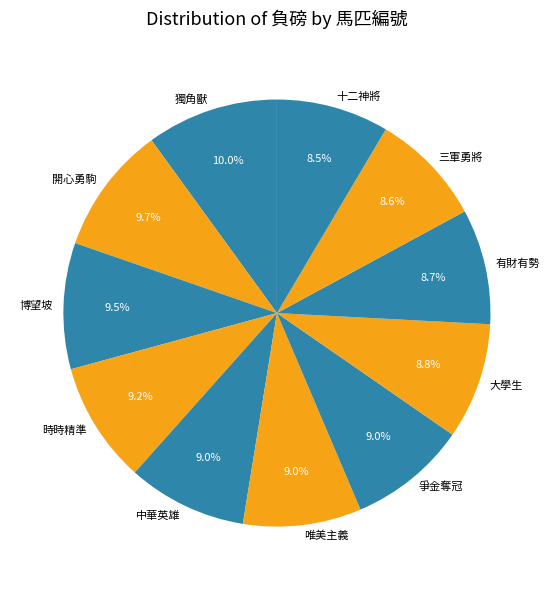

What is the ratio of the value at 唯美主義 to the value at 十二神將?

1.1